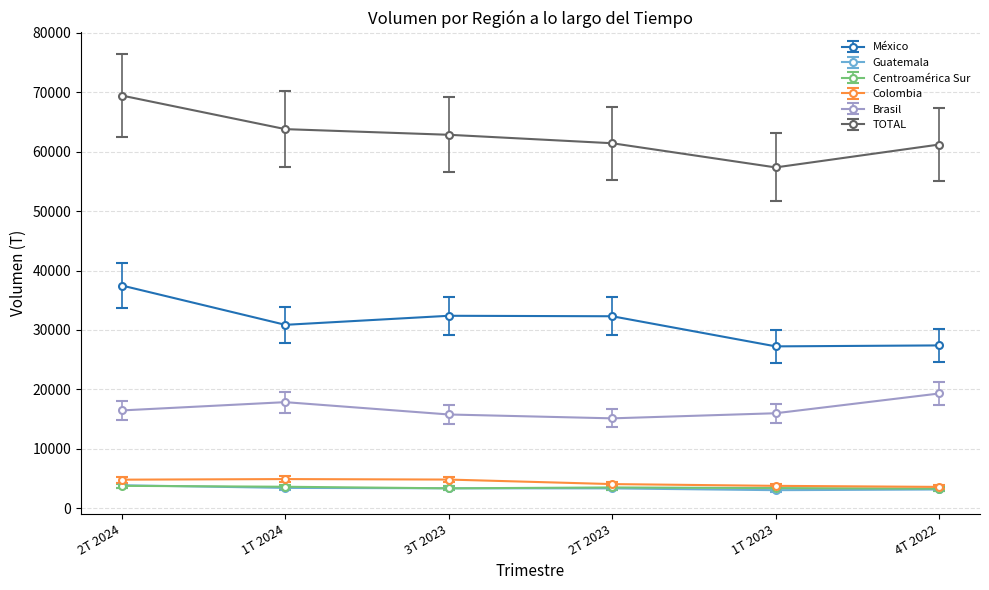

What is the value of the México point at the 1st from the left?

37474.1